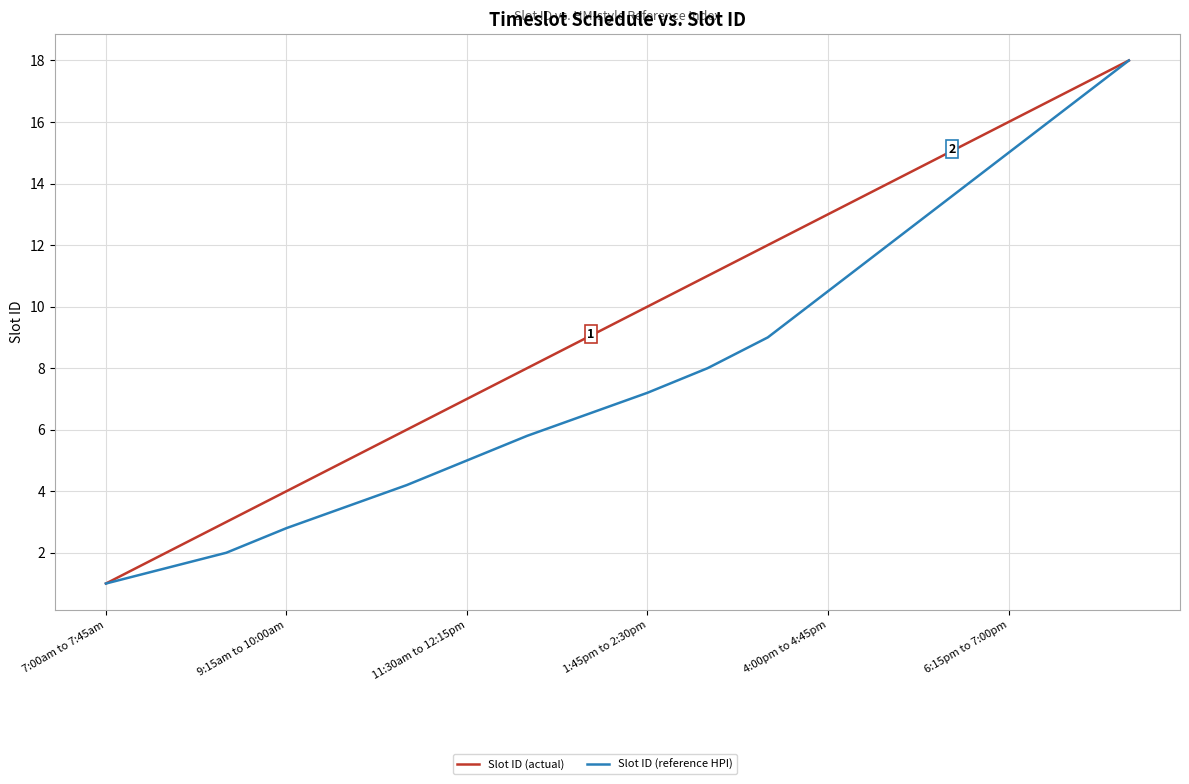

What is the highest value of the Slot ID (reference HPI) series?

18.0